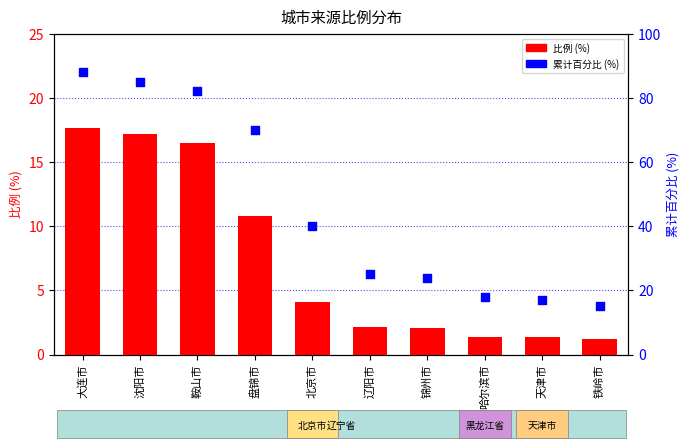

What is the total value across all series at 哈尔滨市?

19.4